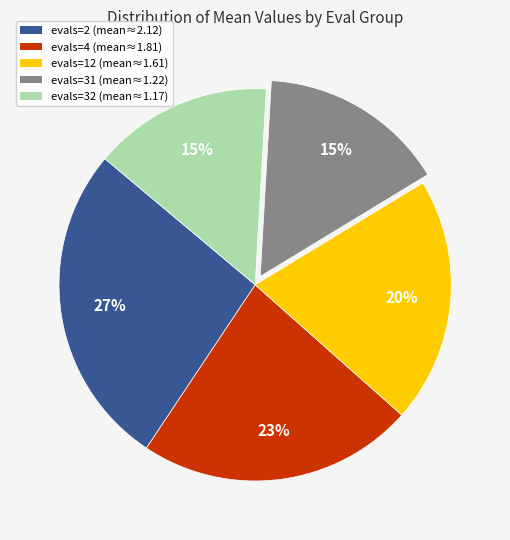

Which has a higher value, evals=32 or evals=4?

evals=4